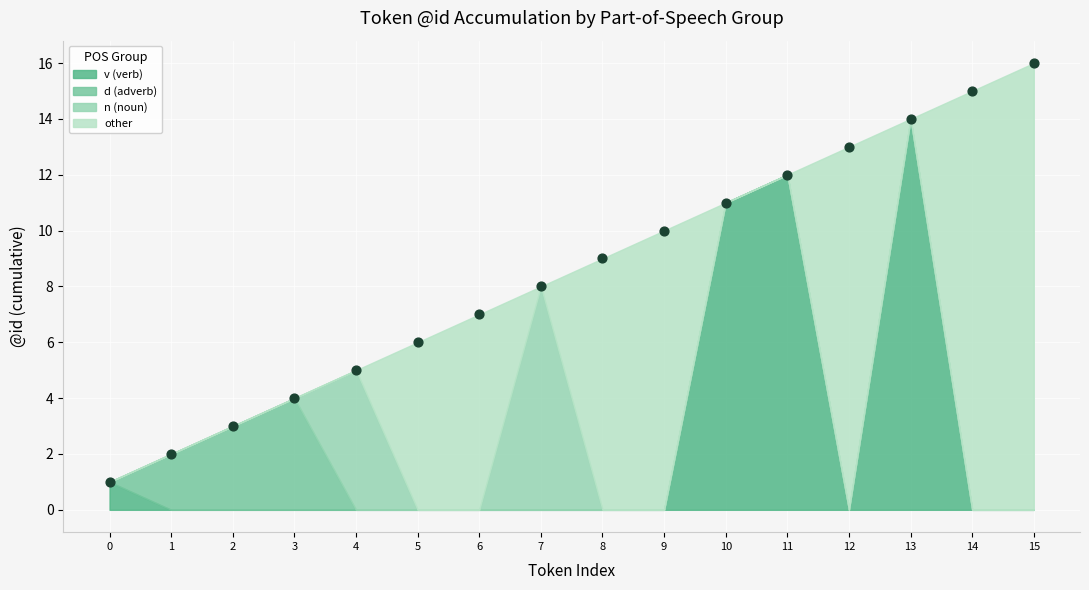

Between 8 and 13, which is larger?

13